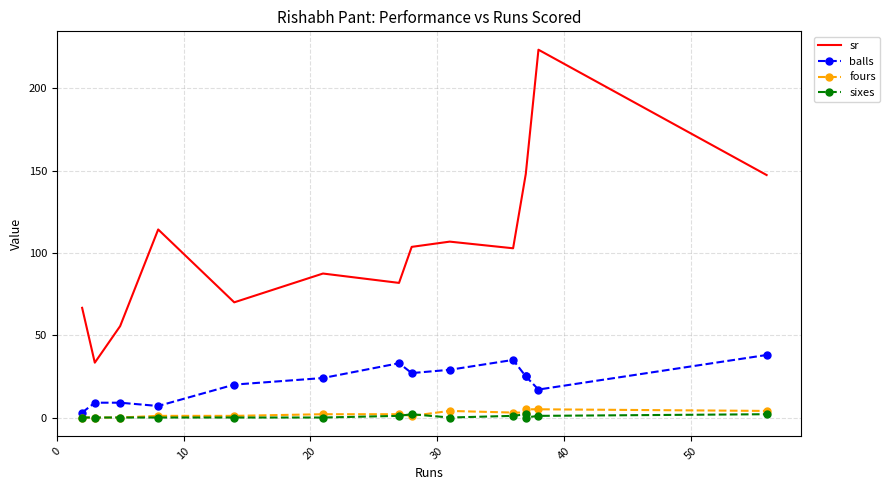

Which series changed the most between 30 and 10?

sr